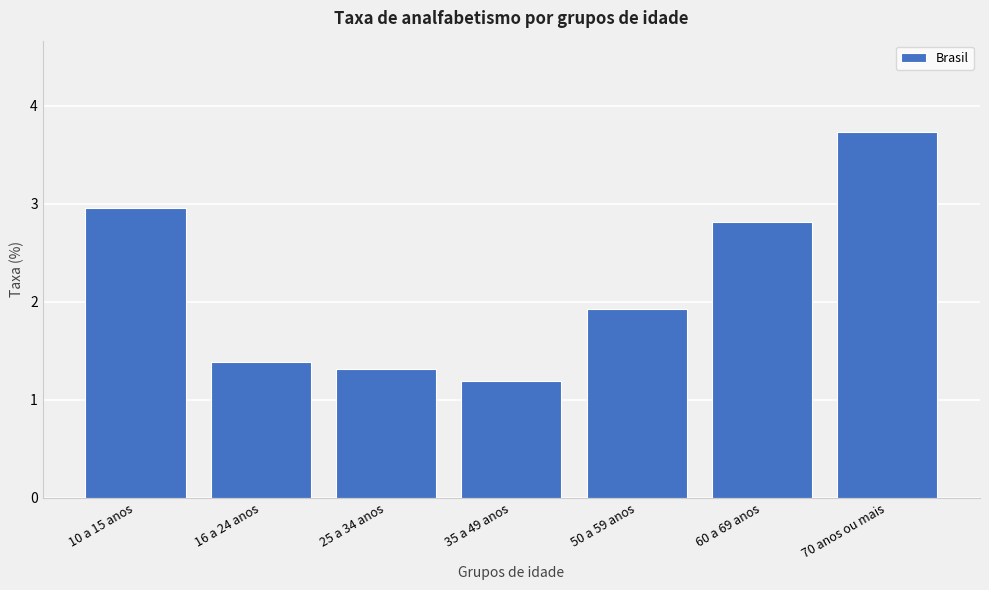

Reading right to left, extract all data points from this chart.

70 anos ou mais=3.7	60 a 69 anos=2.8	50 a 59 anos=1.9	35 a 49 anos=1.2	25 a 34 anos=1.3	16 a 24 anos=1.4	10 a 15 anos=3.0